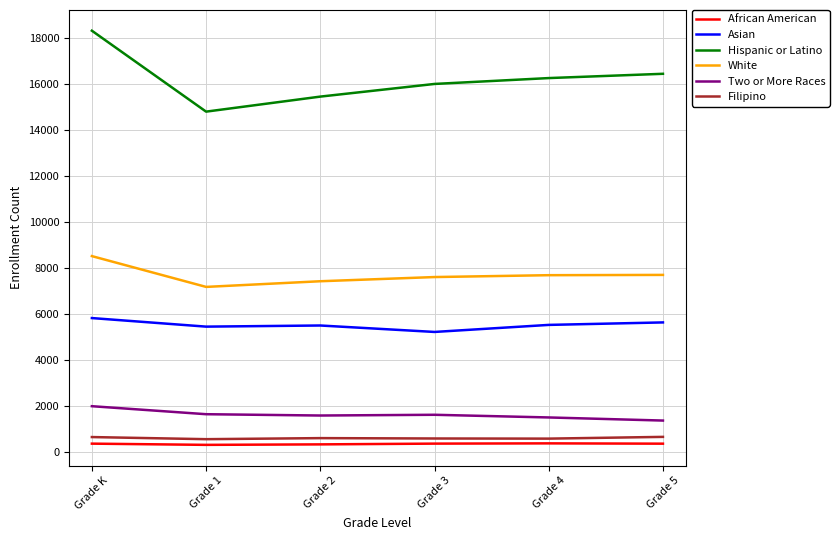

The value of Hispanic or Latino at Grade 3 is 16002. True or false?

True